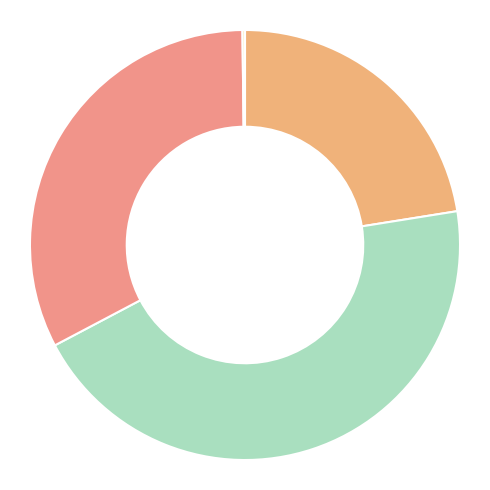

To the nearest percent, what is the difference between the largest and smallest slice percentages?

45%